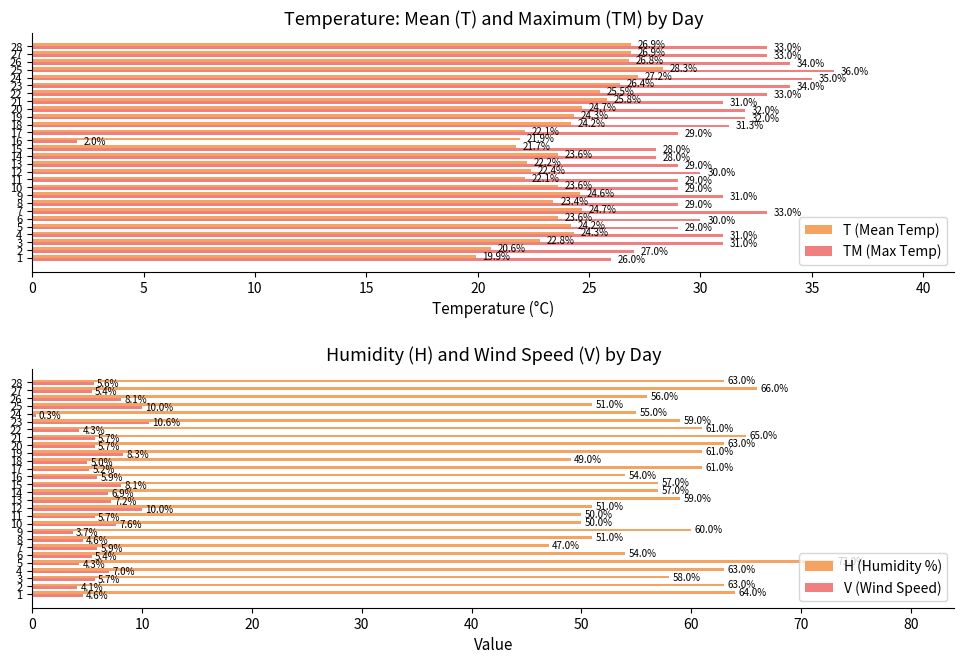

The T (Mean Temp) series shows 9.6 at 21. True or false?

False